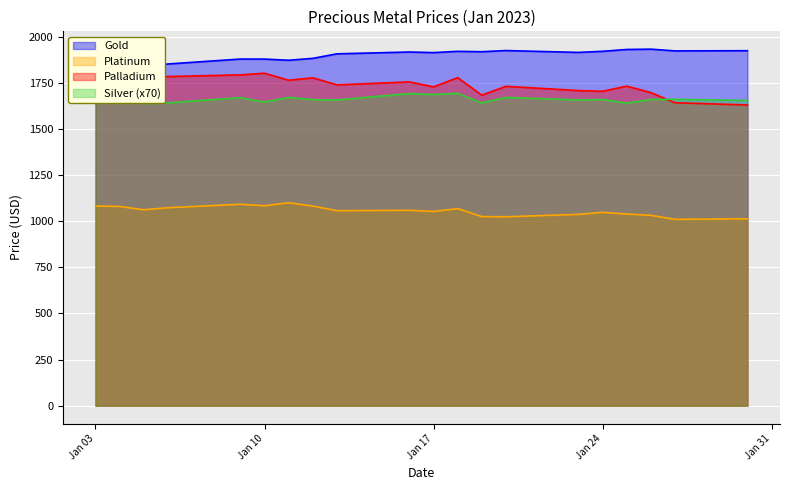

What are all the series names shown in the legend?

Gold, Silver, Platinum, Palladium